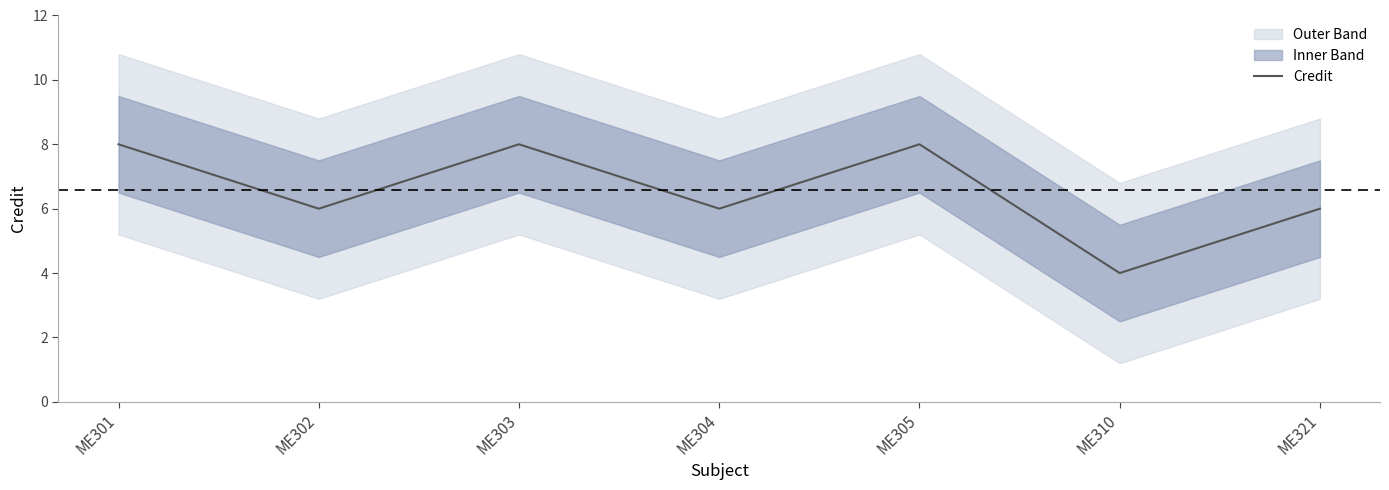

At which label is the value closest to 6?

ME302